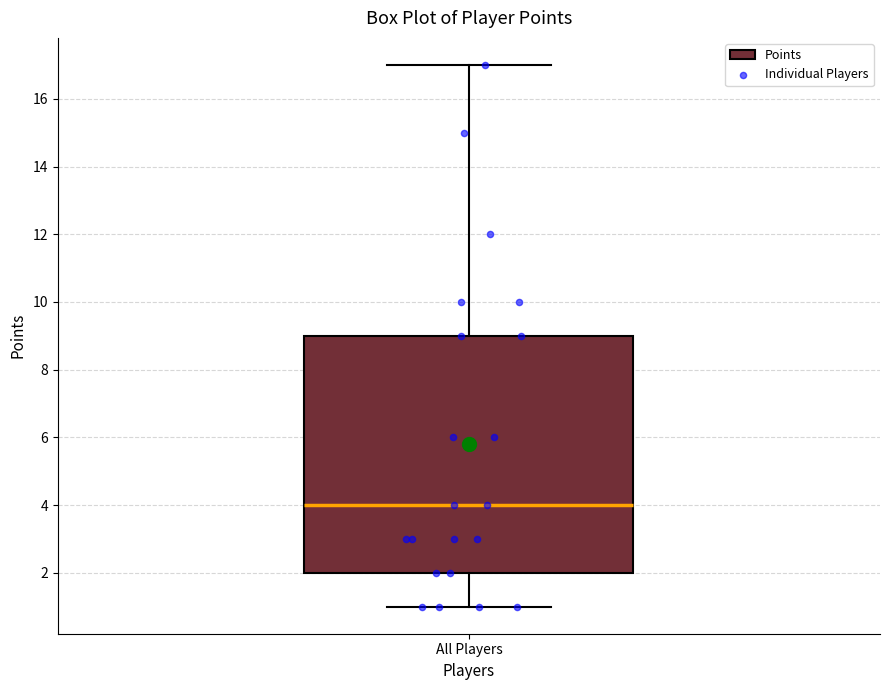

Transcribe this box plot: give where the median line is, the range the box spans, and where the two whiskers end, as read against the y-axis. The values are not printed on the chart, so give them approximately, as read against the axis.

median 4, box 2 to 9, whiskers 1 to 17